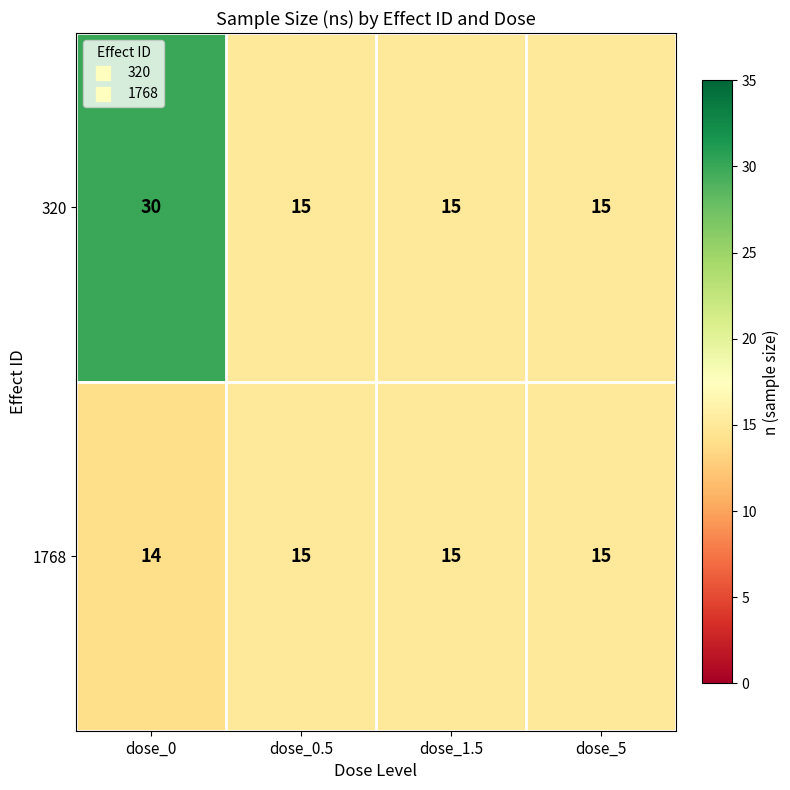

Count the 320 values in the range 15 to 30.

4